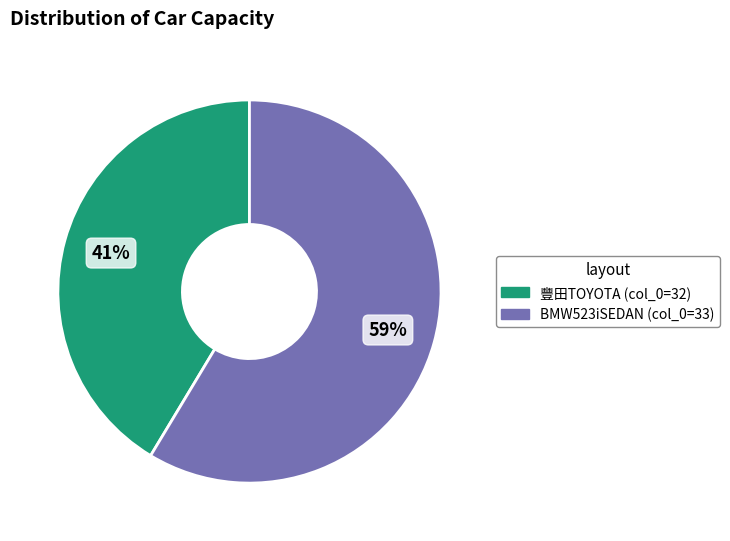

Which has a higher value, BMW523iSEDAN (col_0=33) or 豐田TOYOTA (col_0=32)?

BMW523iSEDAN (col_0=33)